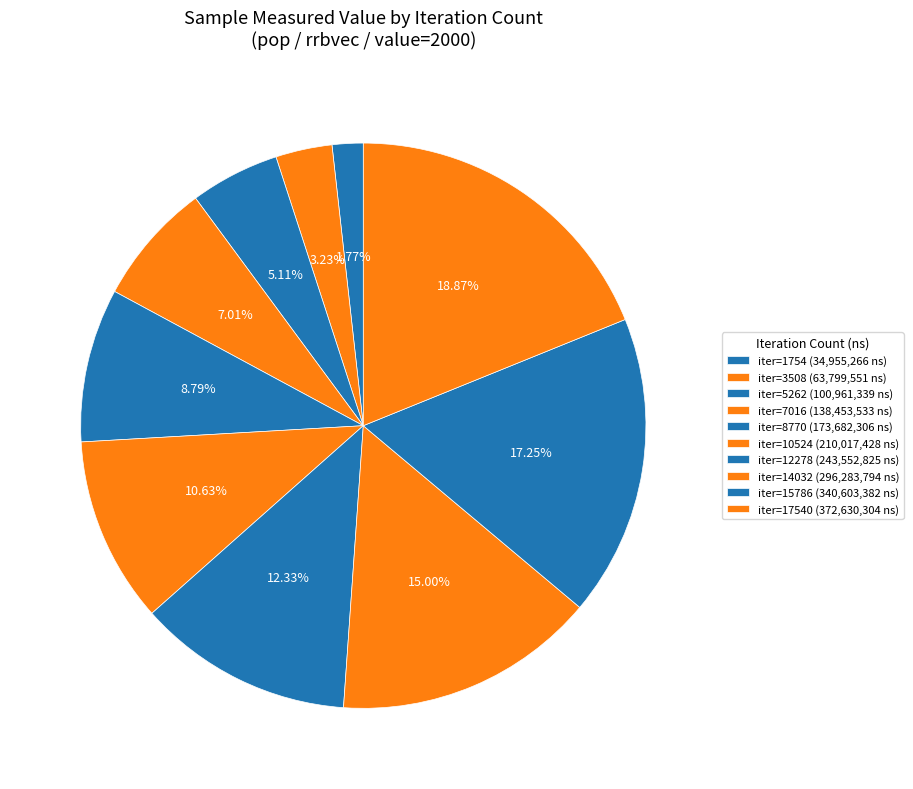

How many segments does this pie chart have?

10